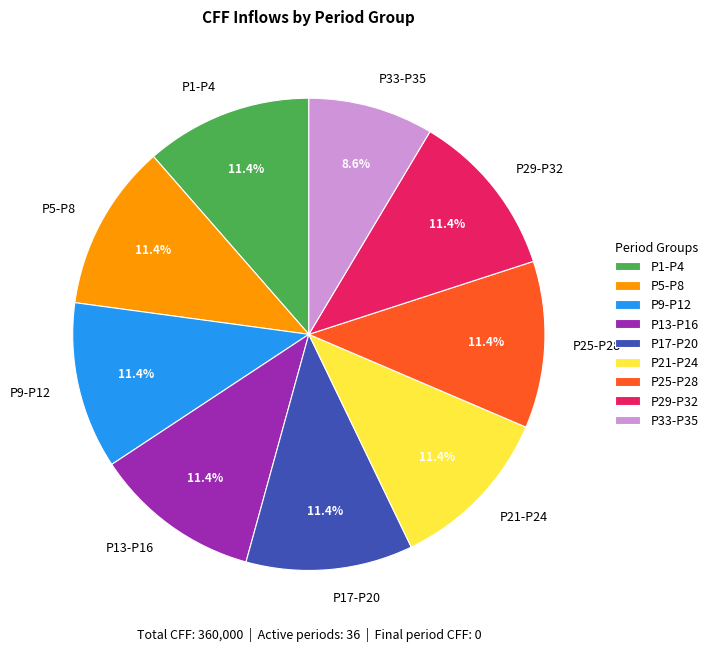

Count the number of slices in the pie.

9